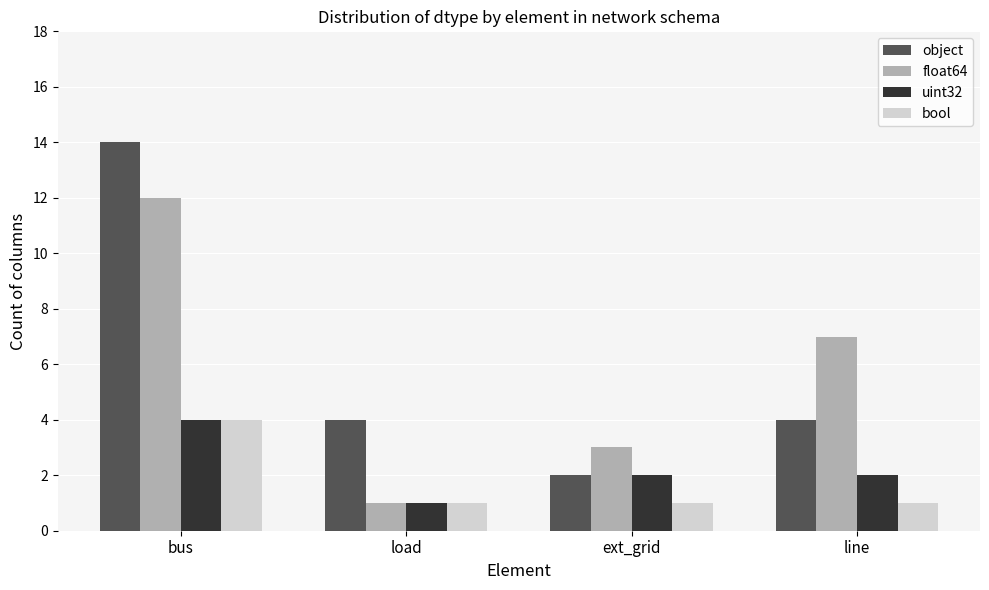

At which label does object reach its minimum?

ext_grid